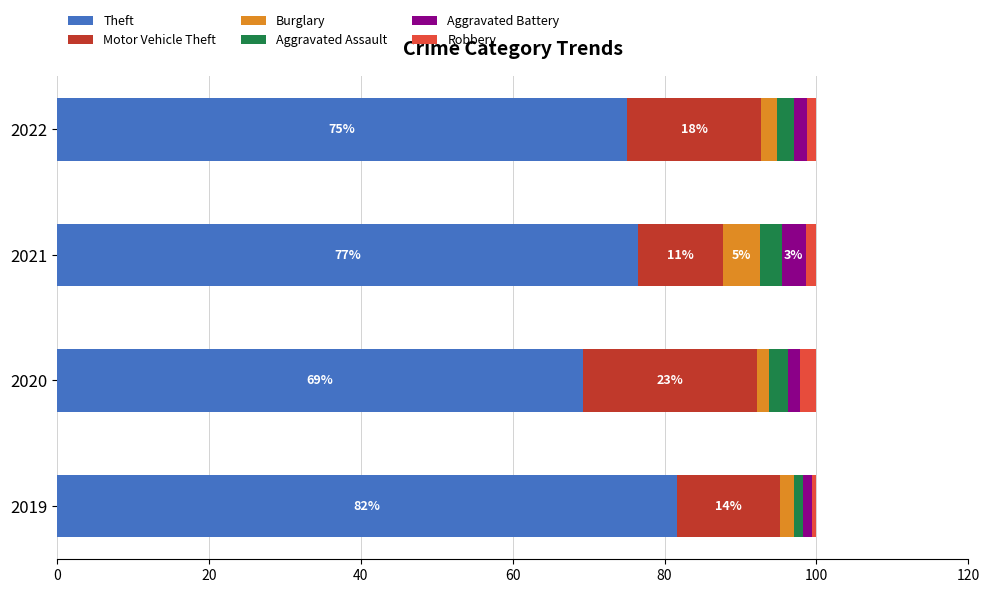

The value of Theft at 2020 is 69.3. True or false?

True